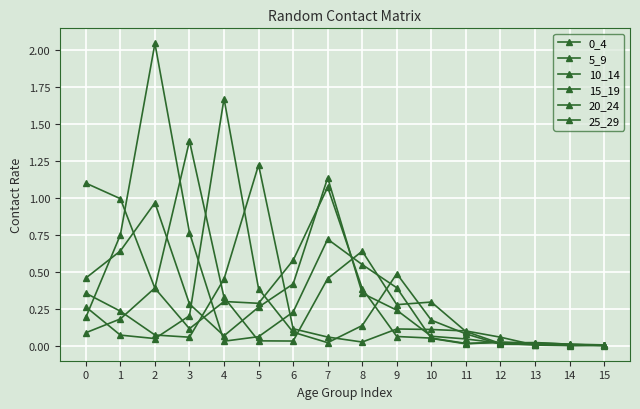

Reading left to right, list all the values displayed in this chart.

0_4: 0=1.1	1=1.0	2=0.4	3=0.1	4=0.3	5=0.3	6=0.6	7=1.1	8=0.4	9=0.1	10=0.1	11=0.0	12=0.0	13=0.0	14=0.0	15=0.0
5_9: 0=0.5	1=0.6	2=1.0	3=0.3	4=0.1	5=0.3	6=0.4	7=1.1	8=0.4	9=0.2	10=0.1	11=0.0	12=0.0	13=0.0	14=0.0	15=0.0
10_14: 0=0.2	1=0.8	2=2.0	3=0.8	4=0.0	5=0.1	6=0.2	7=0.7	8=0.5	9=0.4	10=0.1	11=0.0	12=0.0	13=0.0	14=0.0	15=0.0
15_19: 0=0.1	1=0.2	2=0.4	3=1.4	4=0.3	5=0.0	6=0.0	7=0.5	8=0.6	9=0.3	10=0.3	11=0.1	12=0.0	13=0.0	14=0.0	15=0.0
20_24: 0=0.3	1=0.1	2=0.0	3=0.2	4=1.7	5=0.4	6=0.1	7=0.0	8=0.1	9=0.5	10=0.2	11=0.1	12=0.0	13=0.0	14=0.0	15=0.0
25_29: 0=0.4	1=0.2	2=0.1	3=0.1	4=0.5	5=1.2	6=0.1	7=0.1	8=0.0	9=0.1	10=0.1	11=0.1	12=0.1	13=0.0	14=0.0	15=0.0